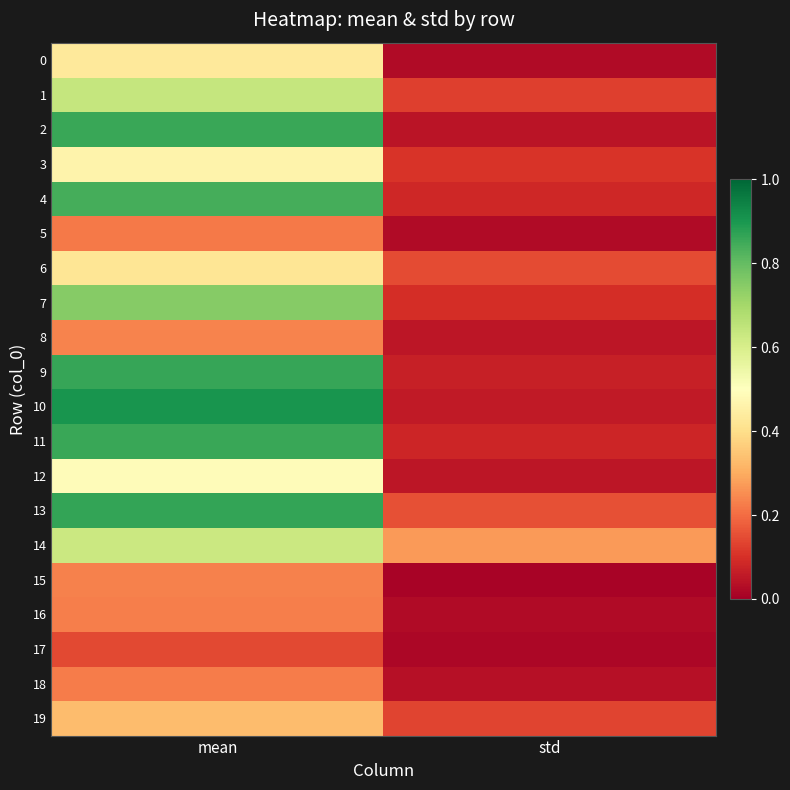

Reading left to right, extract all data points from this chart.

0: mean=0.4	std=0.0
1: mean=0.6	std=0.1
2: mean=0.9	std=0.0
3: mean=0.5	std=0.1
4: mean=0.8	std=0.1
5: mean=0.2	std=0.0
6: mean=0.4	std=0.1
7: mean=0.7	std=0.1
8: mean=0.2	std=0.1
9: mean=0.9	std=0.1
10: mean=0.9	std=0.1
11: mean=0.9	std=0.1
12: mean=0.5	std=0.0
13: mean=0.9	std=0.2
14: mean=0.6	std=0.3
15: mean=0.2	std=0.0
16: mean=0.2	std=0.0
17: mean=0.1	std=0.0
18: mean=0.2	std=0.0
19: mean=0.3	std=0.1